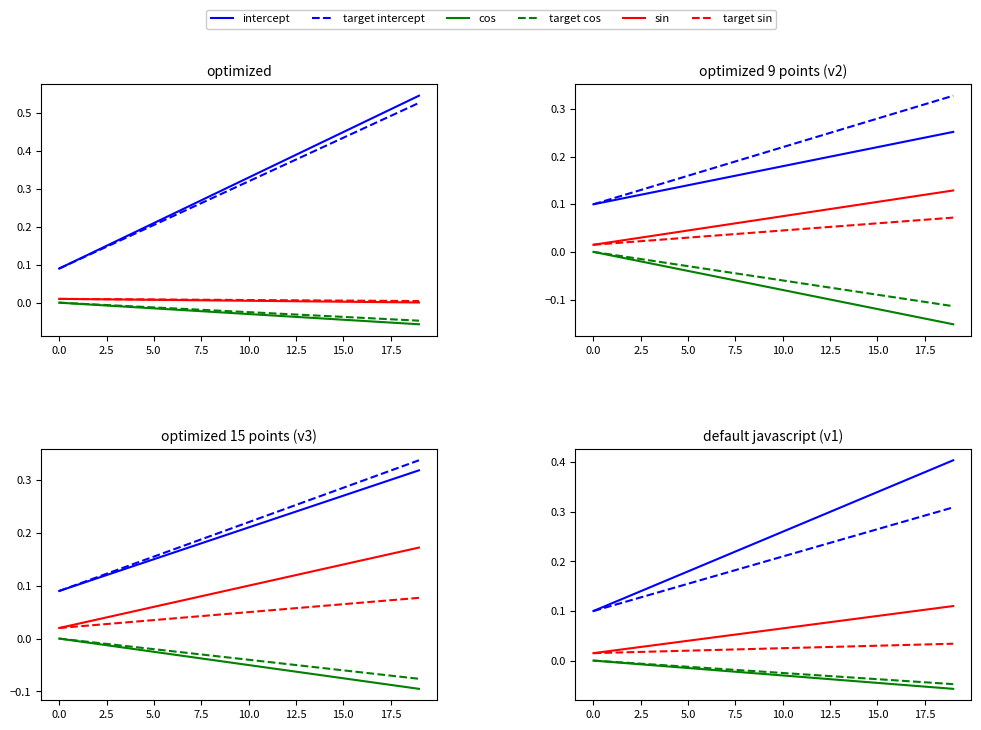

What position from the left is 12?

13